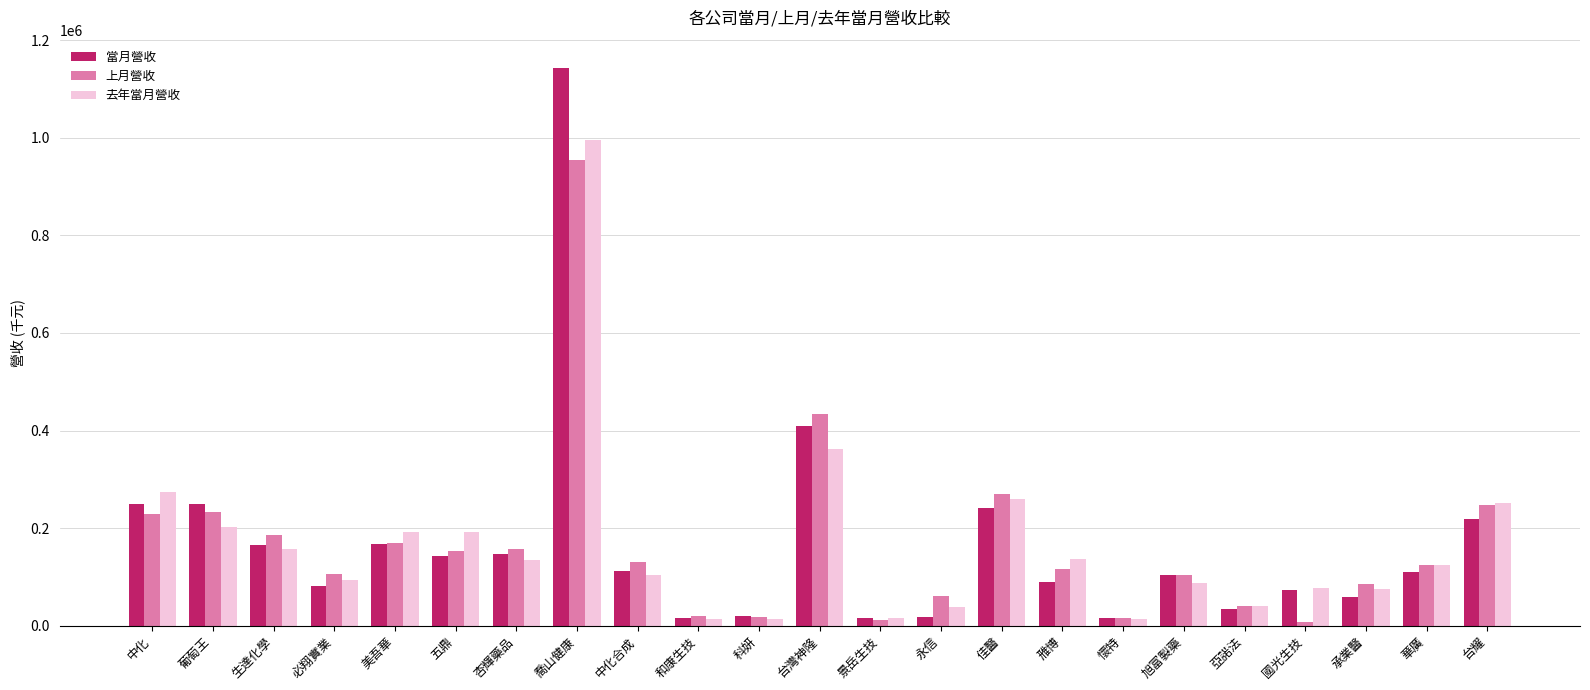

What is the spread (max minus min) of values at 美吾華?

25105